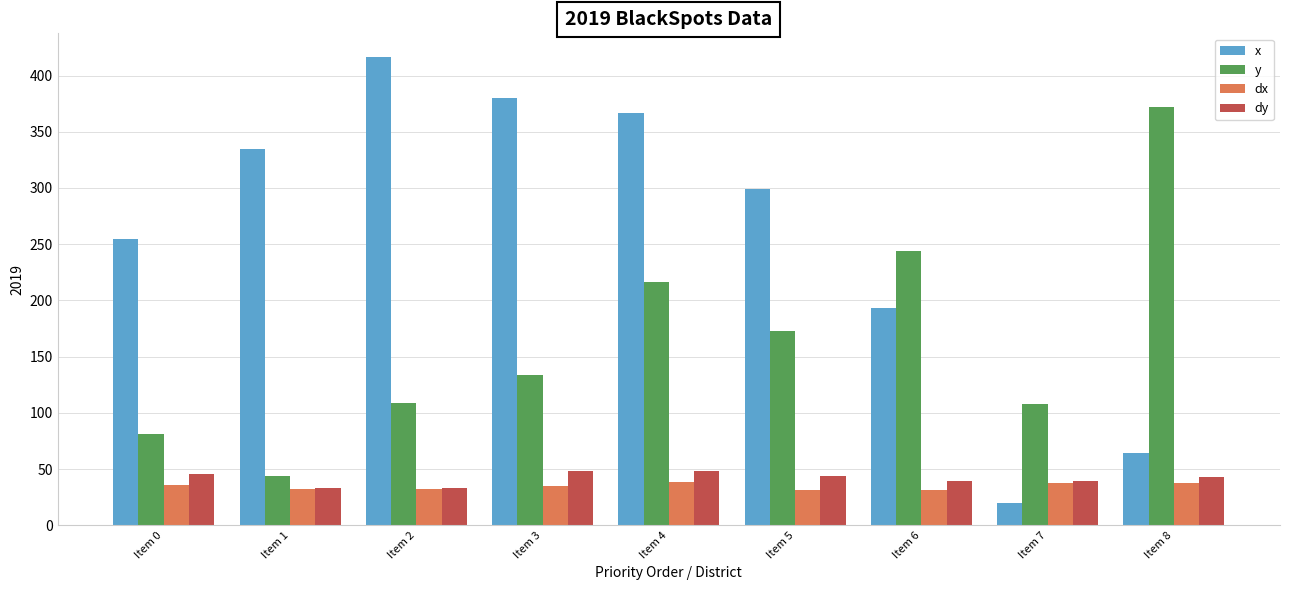

Count the number of categories in the chart.

9